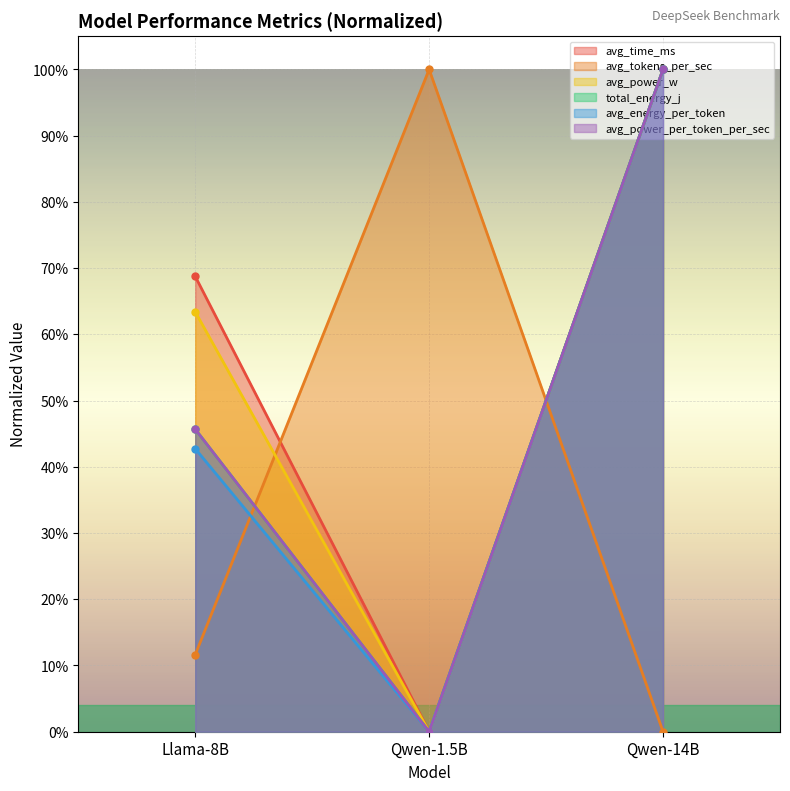

Which series has the largest total across all categories?

avg_time_ms